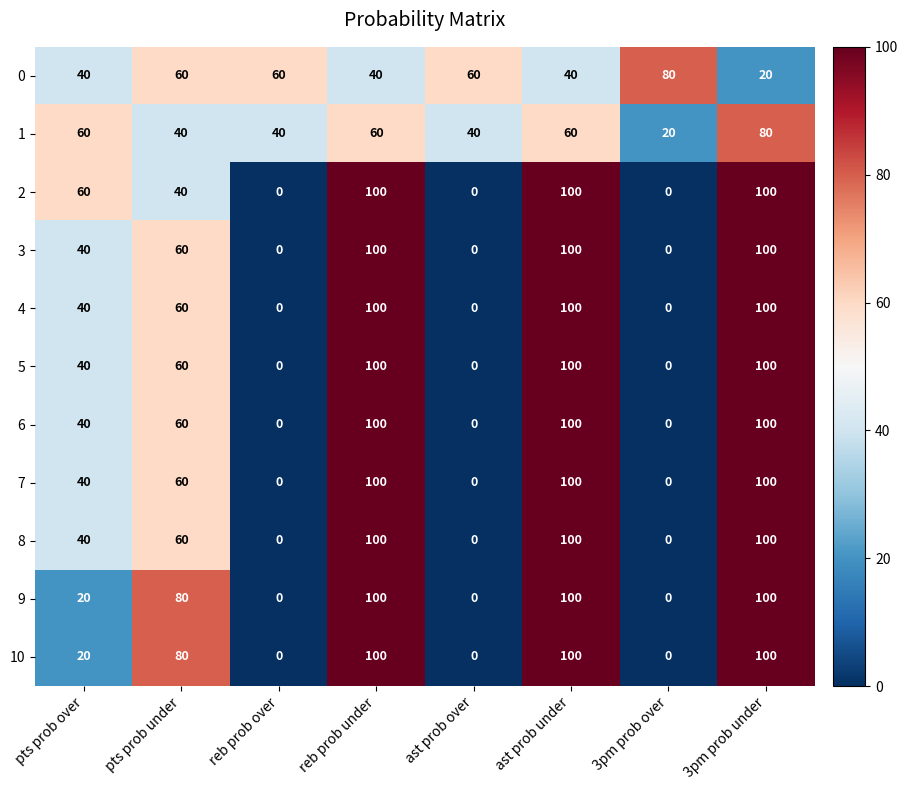

What is the total value across all series at reb prob under?

1000